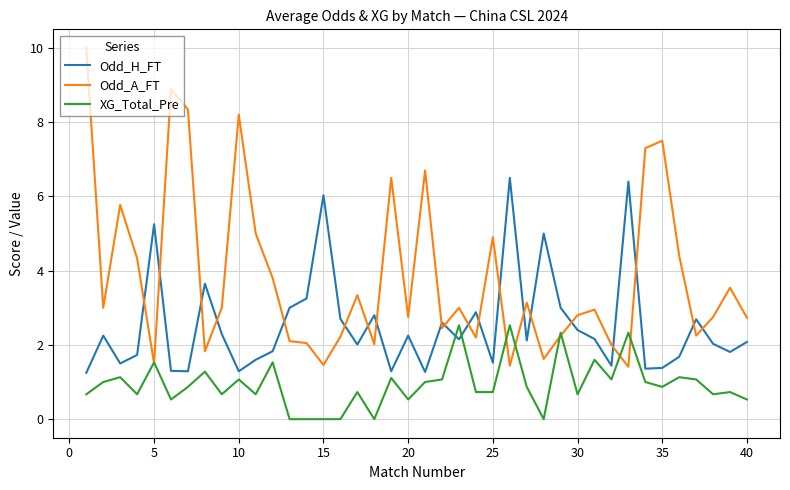

Which series has the widest spread of values?

Odd_A_FT